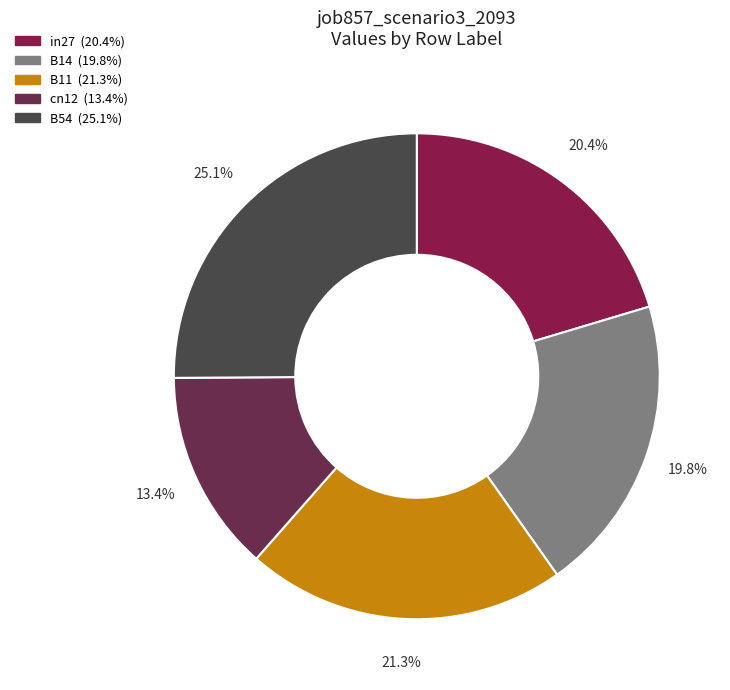

To the nearest percent, what portion does in27 represent?

20%